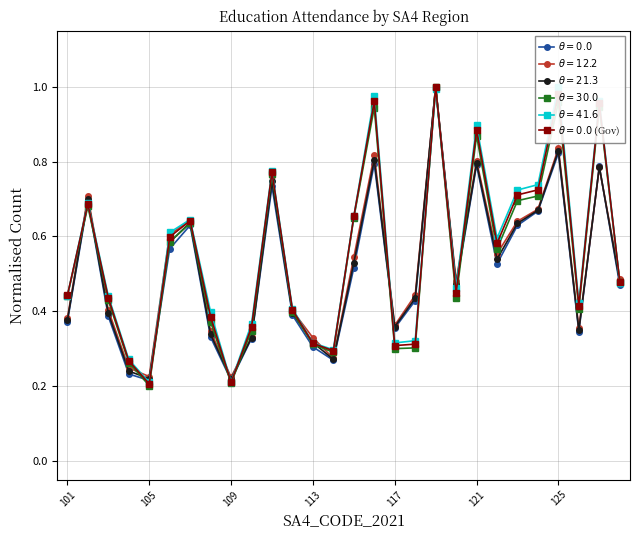

What is the difference between the maximum and second lowest values in the Primary_Government_M series?

0.8